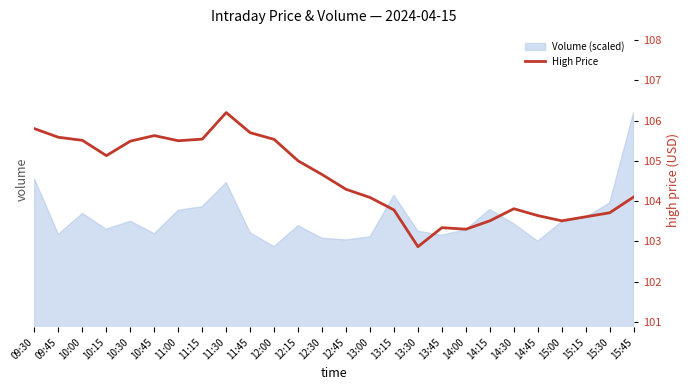

The chart shows a value of 181.6 at 15:15. True or false?

False